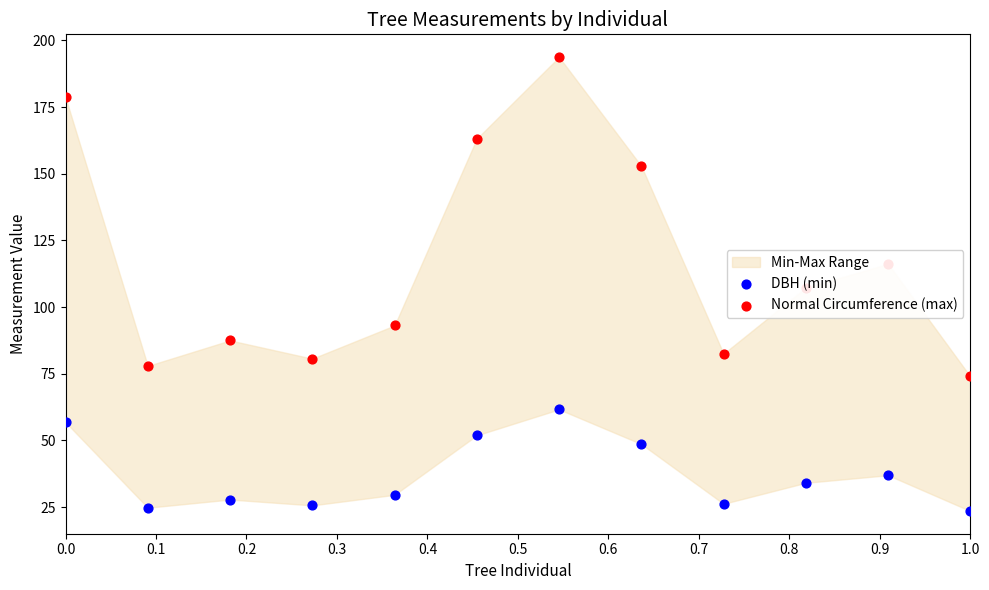

Which series contains the lowest Y value?

DBH (min)